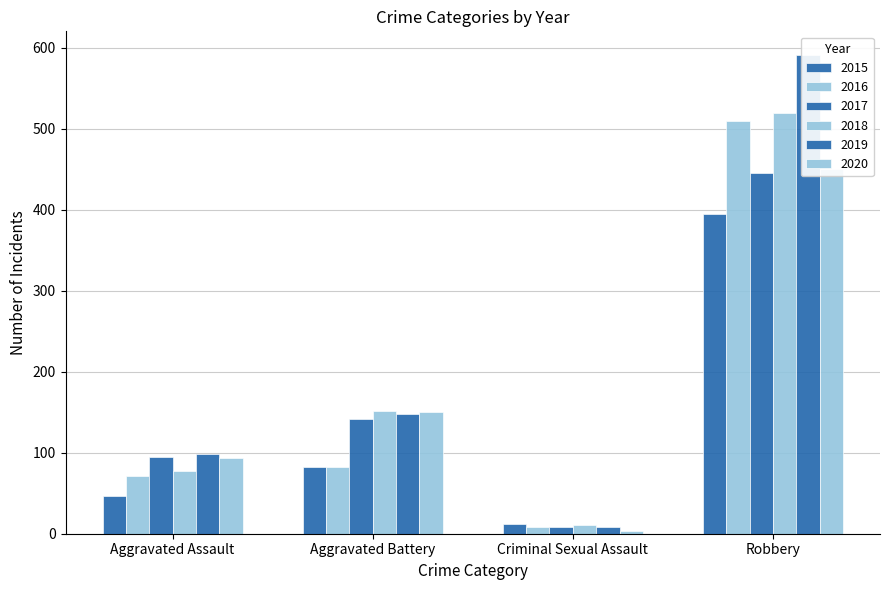

What is the label of the 4th bar from the left?

Robbery